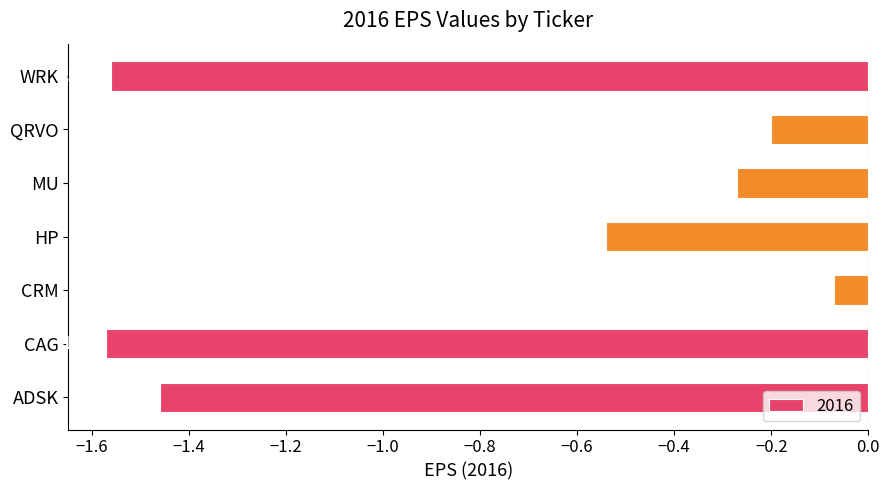

What is the difference between the maximum and second lowest values?

1.5